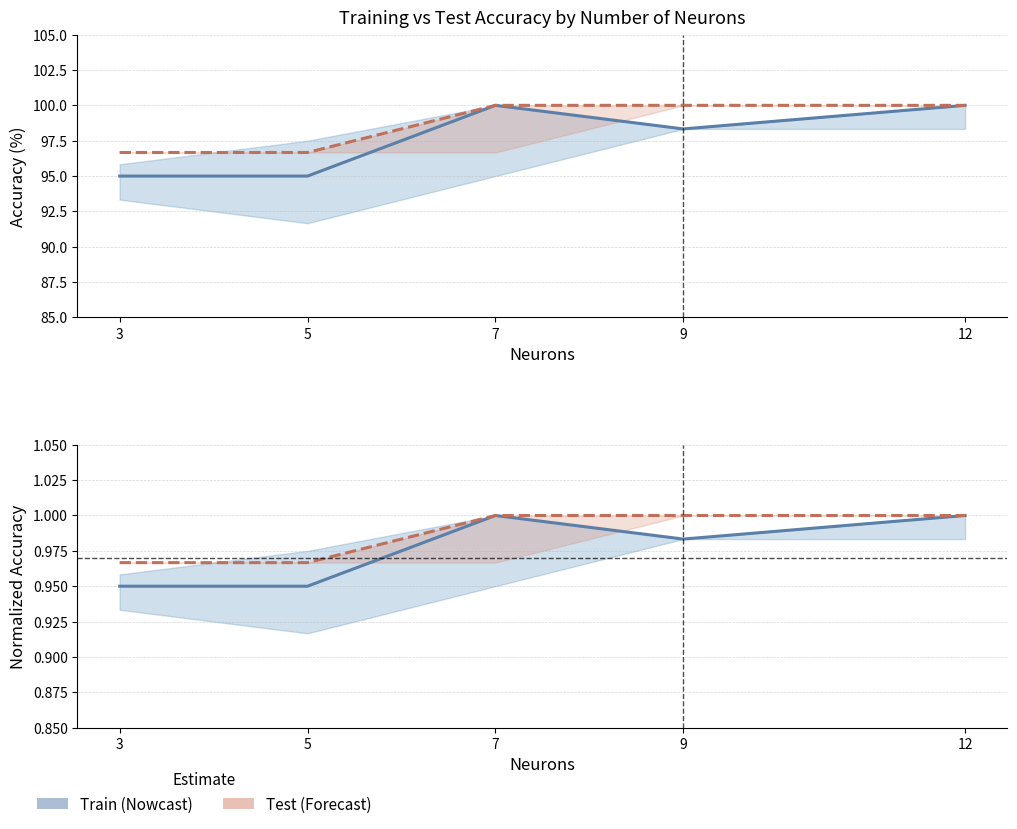

Does the chart display data point markers on the line(s)?

No